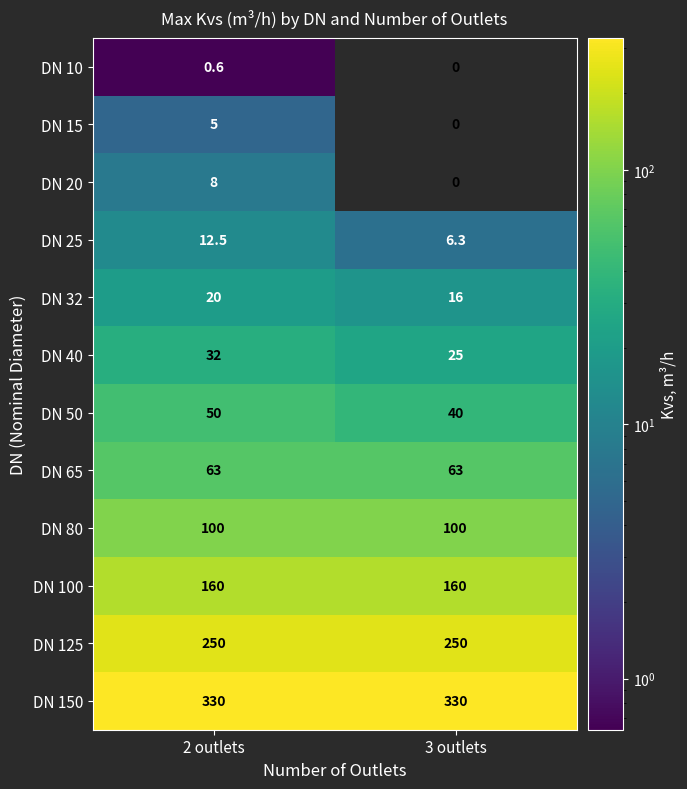

Which series has the largest total across all categories?

DN 150